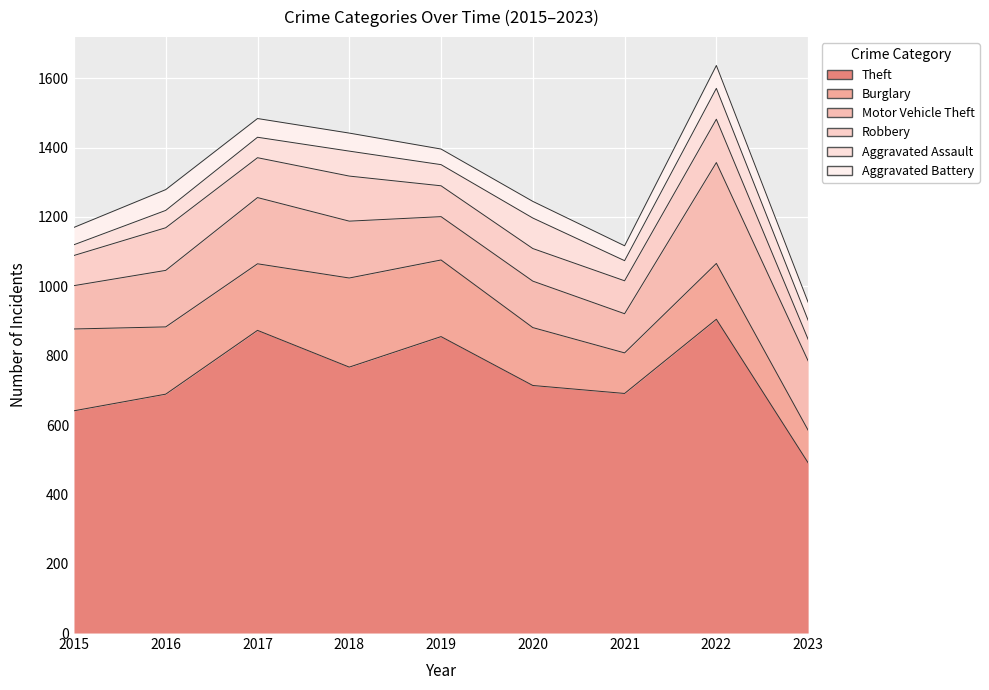

Reading right to left, extract all data points from this chart.

Theft: 2023=491	2022=905	2021=691	2020=714	2019=855	2018=767	2017=873	2016=689	2015=641
Burglary: 2023=94	2022=161	2021=117	2020=167	2019=221	2018=257	2017=192	2016=194	2015=236
Motor Vehicle Theft: 2023=200	2022=291	2021=113	2020=134	2019=125	2018=164	2017=191	2016=163	2015=125
Robbery: 2023=62	2022=125	2021=95	2020=94	2019=89	2018=130	2017=115	2016=123	2015=87
Aggravated Assault: 2023=55	2022=89	2021=58	2020=88	2019=61	2018=72	2017=59	2016=50	2015=31
Aggravated Battery: 2023=52	2022=66	2021=43	2020=48	2019=45	2018=52	2017=54	2016=60	2015=50